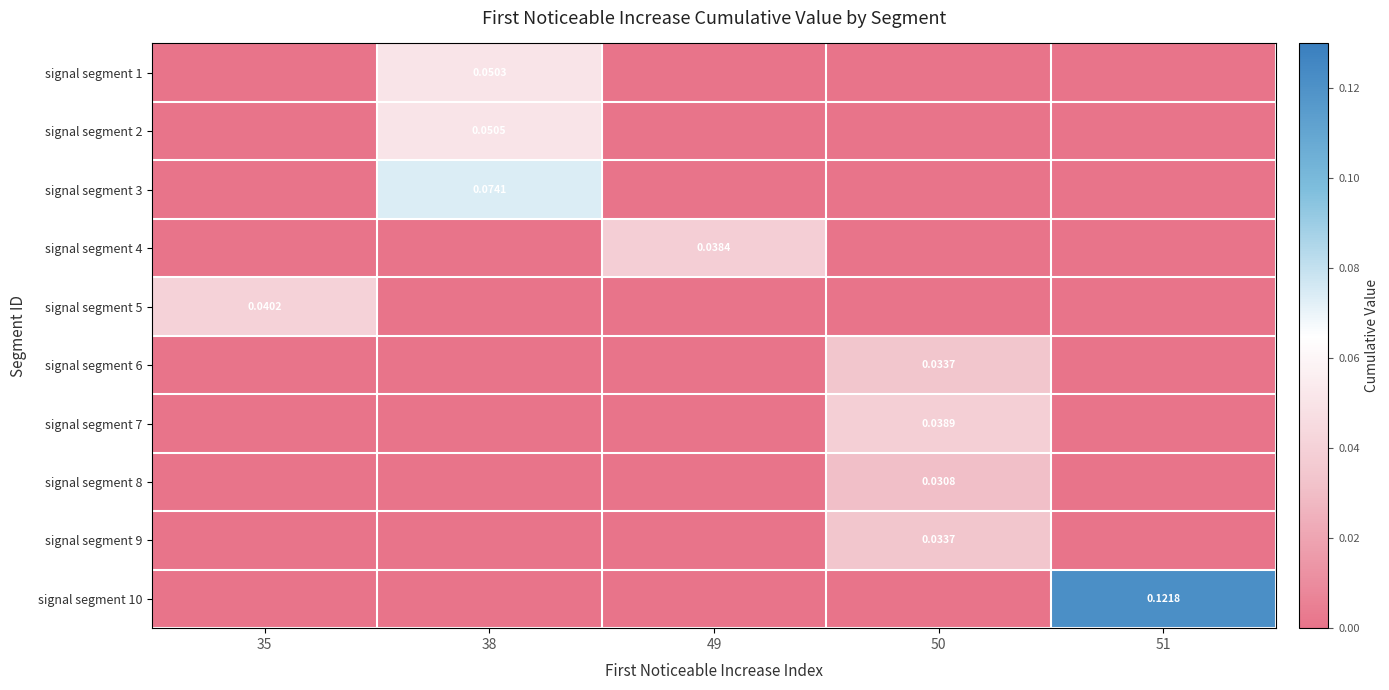

Is the value of signal segment 9 at 50 greater than the value of signal segment 1 at 38?

No